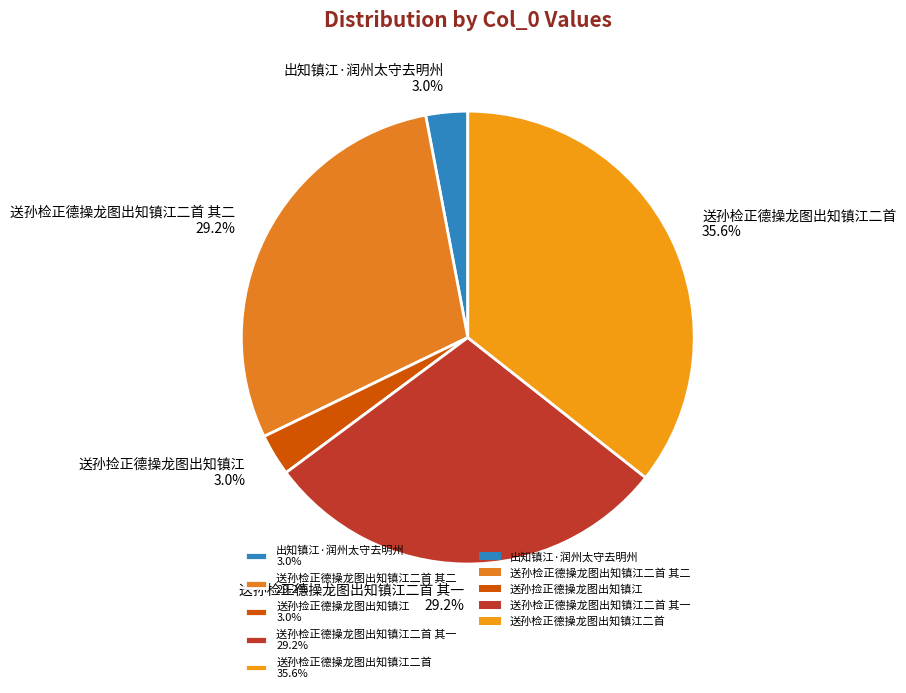

What is the ratio of the value at 送孙检正德操龙图出知镇江二首 35.6% to the value at 出知镇江·润州太守去明州 3.0%?

11.9